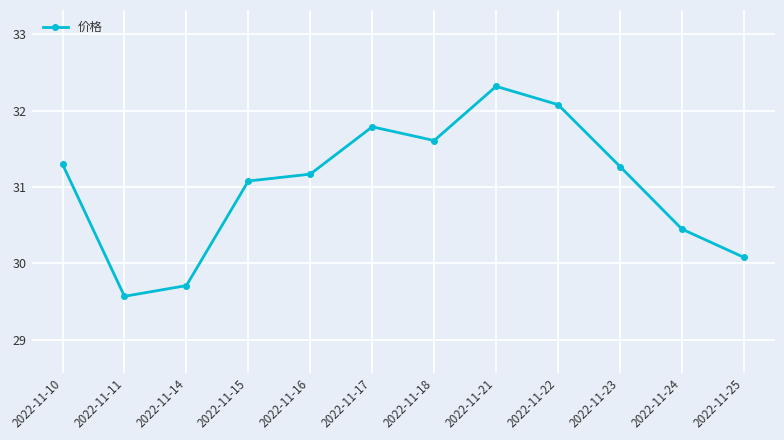

True or false: the data shows 53.7 at 2022-11-23.

False